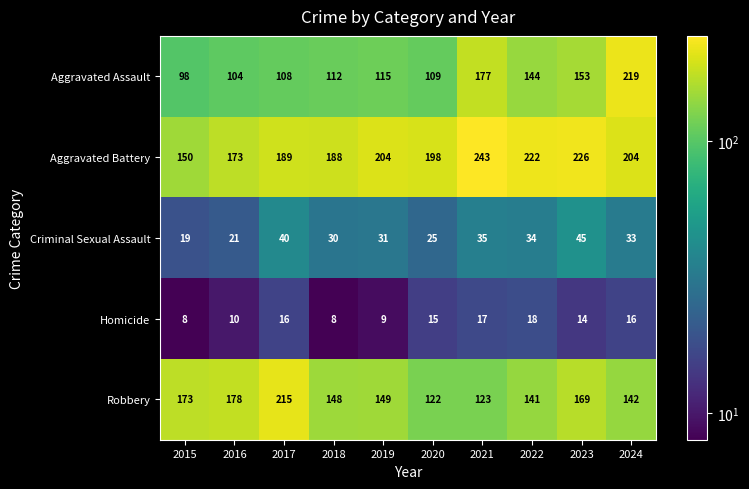

List the labels in order of Aggravated Assault value, smallest first.

2015, 2016, 2017, 2020, 2018, 2019, 2022, 2023, 2021, 2024